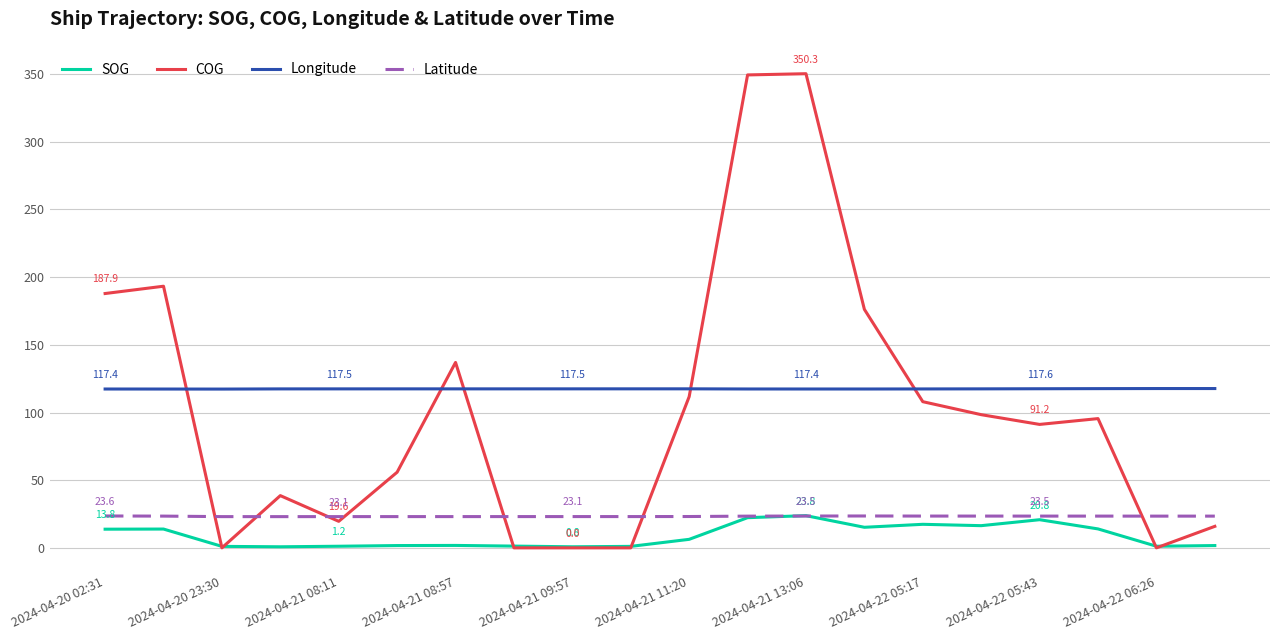

What is the difference between the second highest and minimum values in the SOG series?

21.5